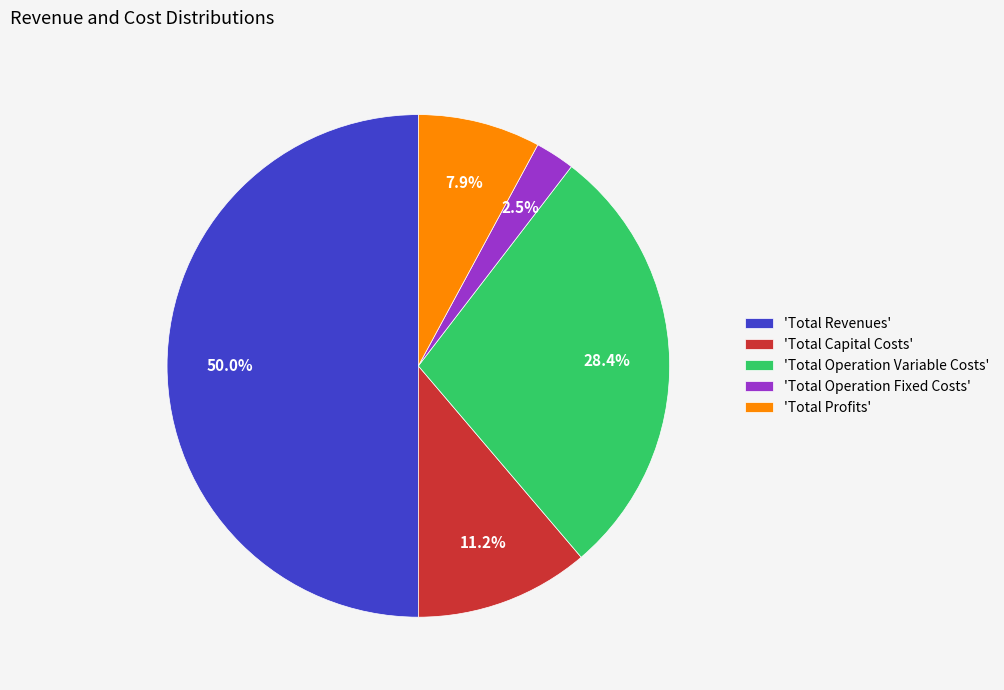

Which slice is the largest?

'Total Revenues'